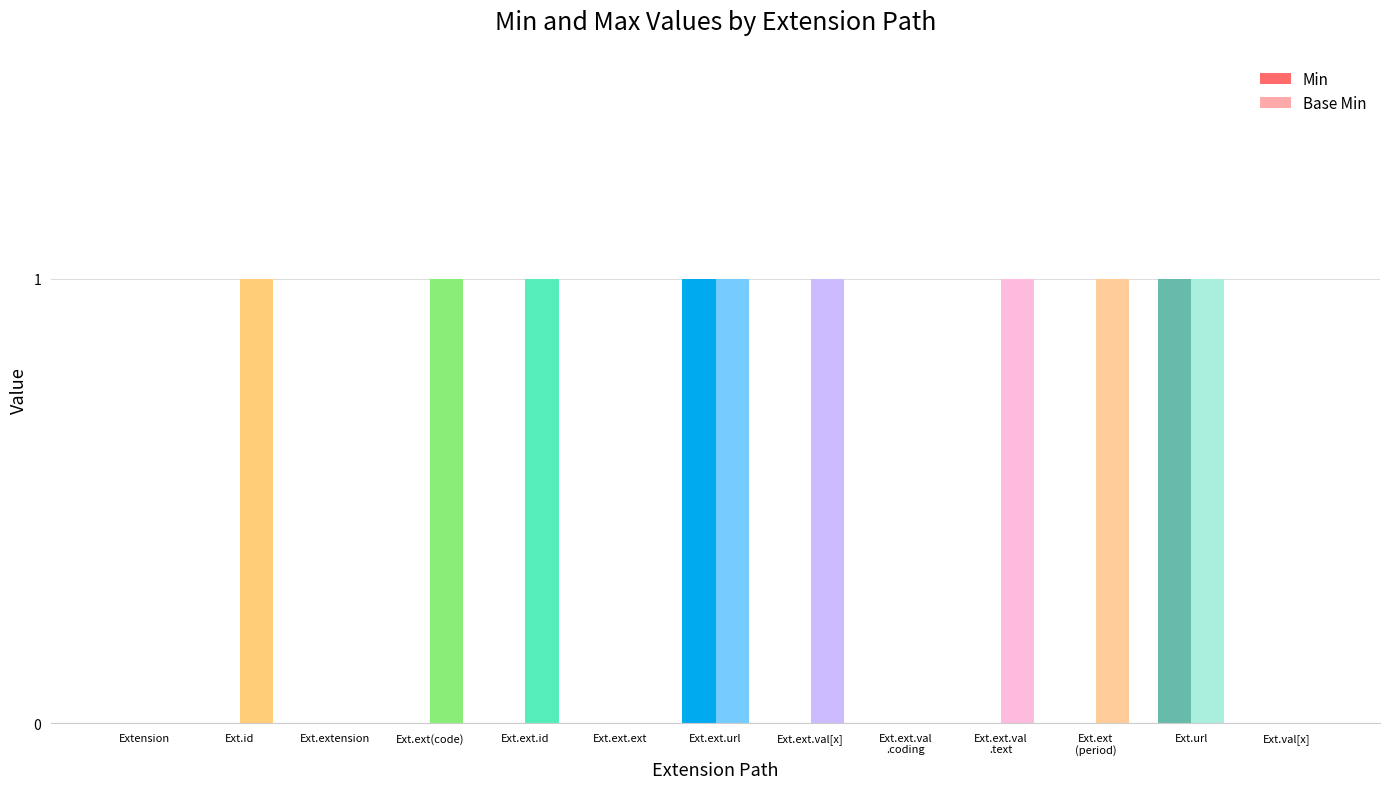

Count the Base Min values in the range 0 to 1.

13